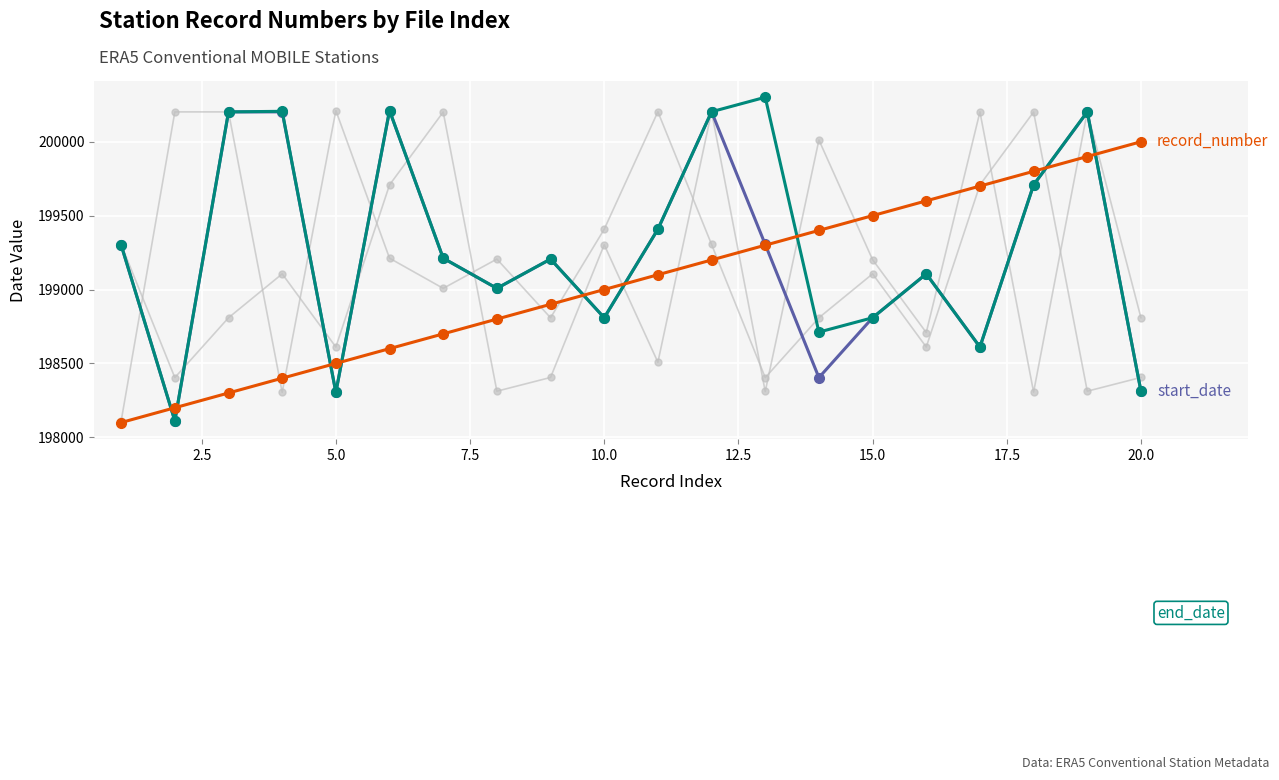

How many lines are shown in the chart?

6